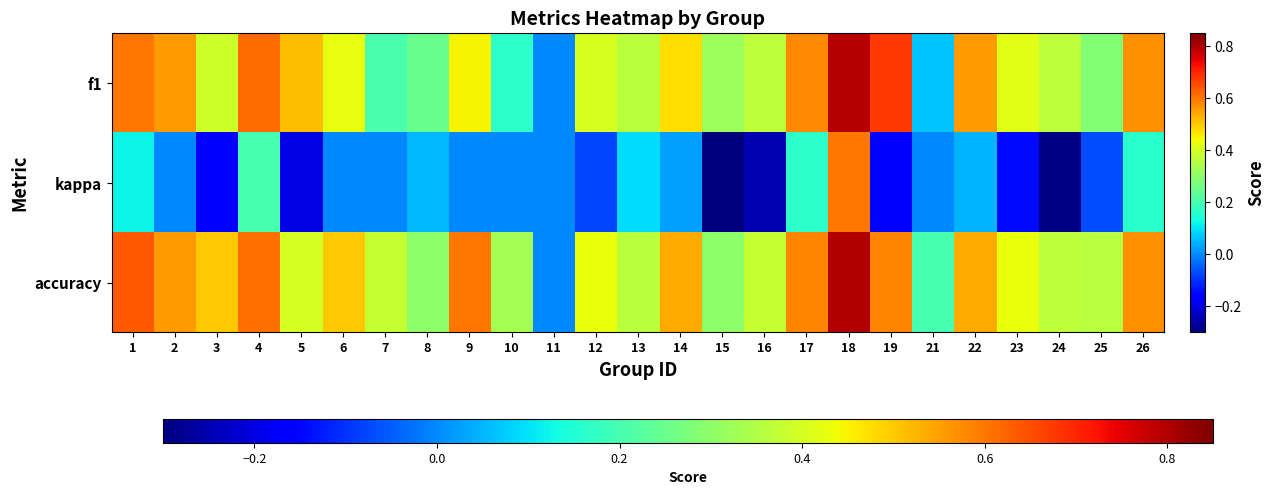

At 2, list the series in order from smallest to largest.

kappa, f1, accuracy